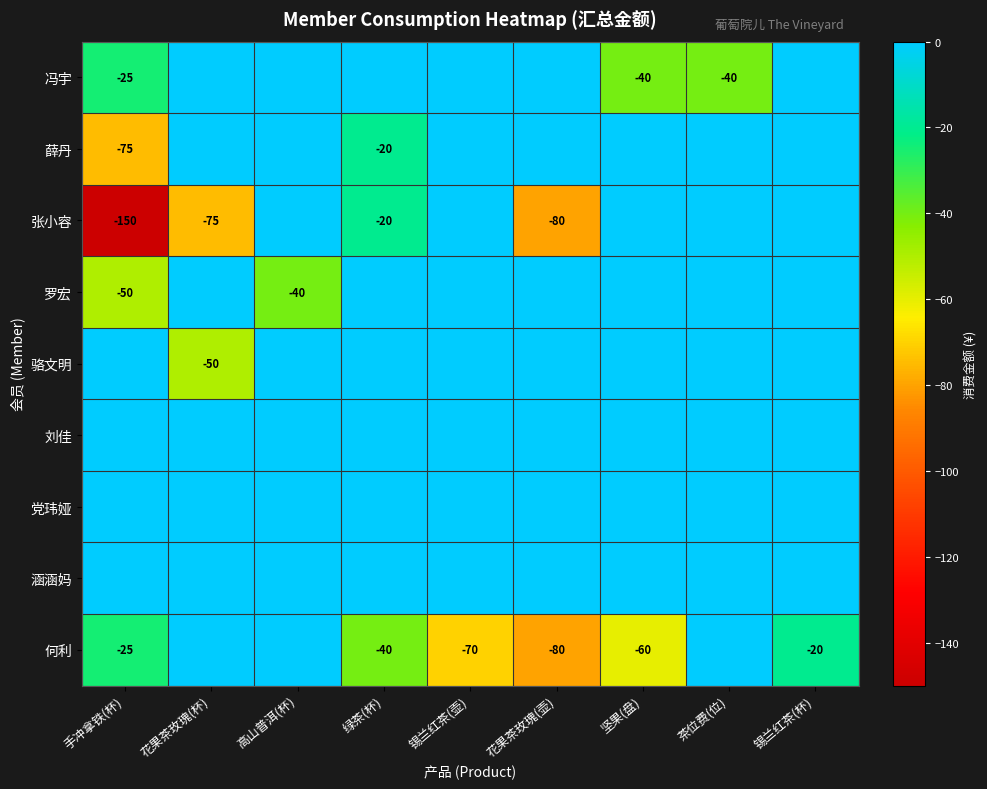

True or false: 罗宏 has a value of -71 at 高山普洱(杯).

False